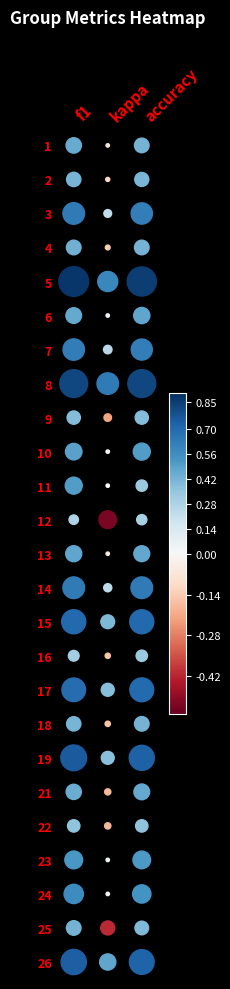

Reading left to right, what are all the values shown in this chart?

1: f1=0.5	kappa=-0.1	accuracy=0.4
2: f1=0.4	kappa=-0.1	accuracy=0.4
3: f1=0.6	kappa=0.2	accuracy=0.6
4: f1=0.4	kappa=-0.1	accuracy=0.4
5: f1=0.9	kappa=0.6	accuracy=0.9
6: f1=0.5	kappa=0.0	accuracy=0.5
7: f1=0.6	kappa=0.2	accuracy=0.6
8: f1=0.8	kappa=0.6	accuracy=0.8
9: f1=0.4	kappa=-0.2	accuracy=0.4
10: f1=0.5	kappa=0.0	accuracy=0.5
11: f1=0.5	kappa=0.0	accuracy=0.3
12: f1=0.3	kappa=-0.5	accuracy=0.3
13: f1=0.5	kappa=-0.1	accuracy=0.5
14: f1=0.6	kappa=0.2	accuracy=0.6
15: f1=0.7	kappa=0.4	accuracy=0.7
16: f1=0.3	kappa=-0.2	accuracy=0.3
17: f1=0.7	kappa=0.4	accuracy=0.7
18: f1=0.4	kappa=-0.2	accuracy=0.4
19: f1=0.8	kappa=0.4	accuracy=0.7
21: f1=0.4	kappa=-0.2	accuracy=0.5
22: f1=0.4	kappa=-0.2	accuracy=0.4
23: f1=0.5	kappa=0.0	accuracy=0.5
24: f1=0.6	kappa=0.0	accuracy=0.5
25: f1=0.4	kappa=-0.4	accuracy=0.4
26: f1=0.7	kappa=0.5	accuracy=0.7